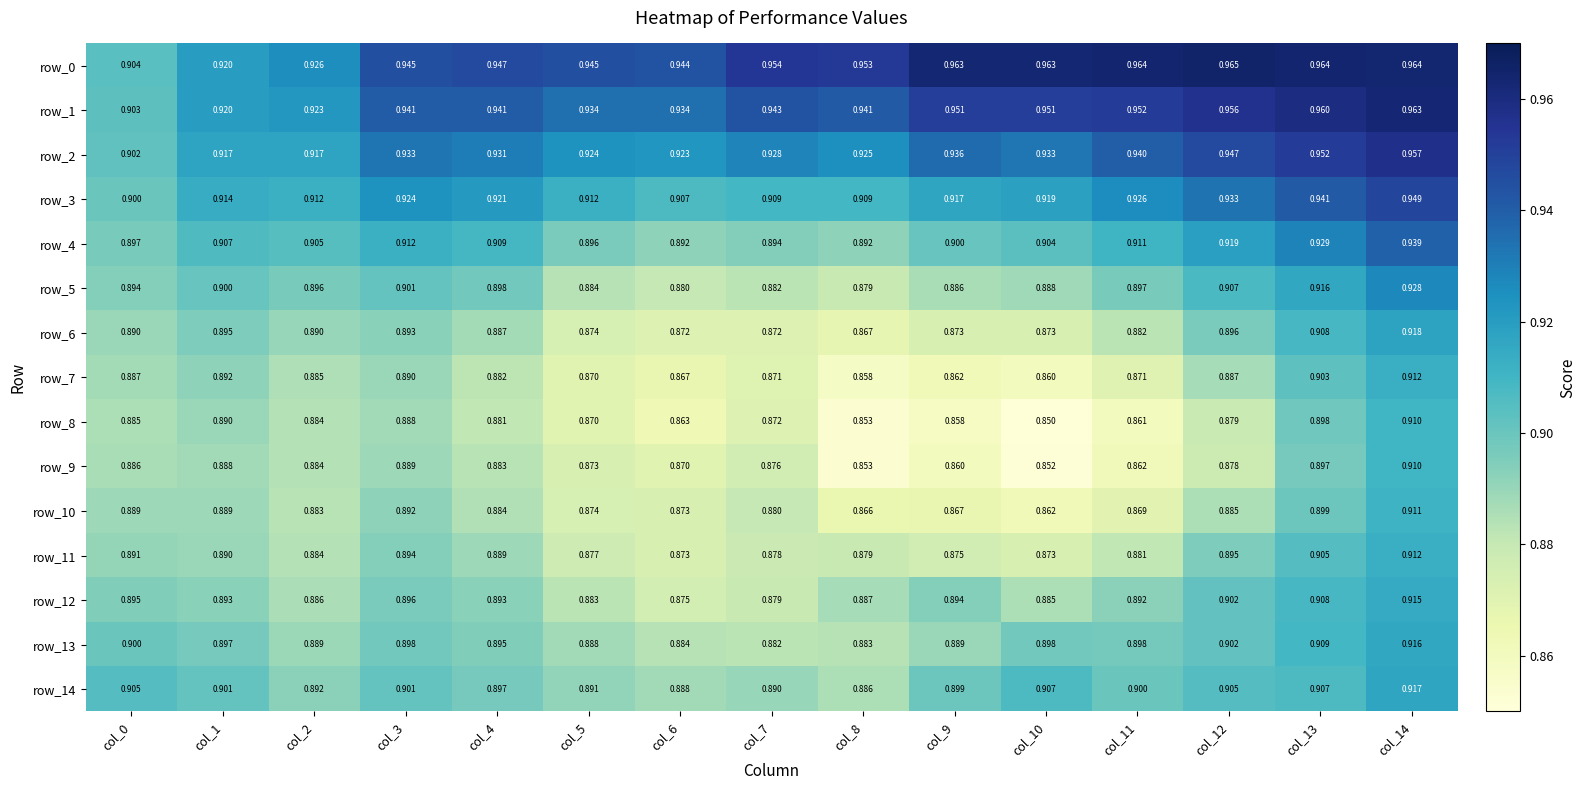

List the series in order of their peak value, highest first.

row_0, row_1, row_2, row_3, row_4, row_5, row_6, row_14, row_13, row_12, row_7, row_11, row_10, row_8, row_9